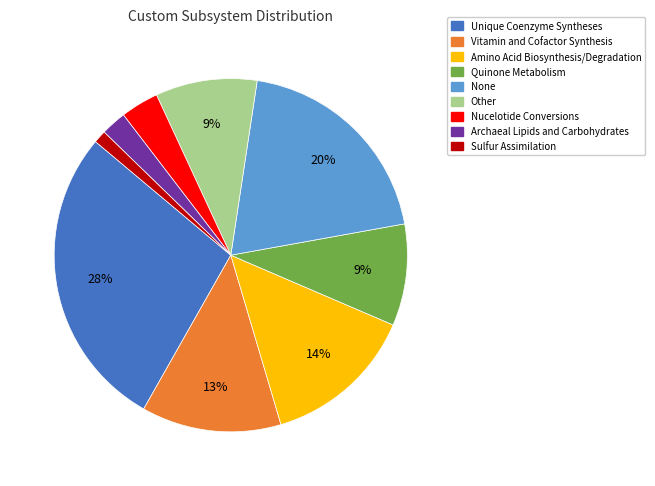

Is the sum of Quinone Metabolism and Amino Acid Biosynthesis/Degradation greater than half?

No